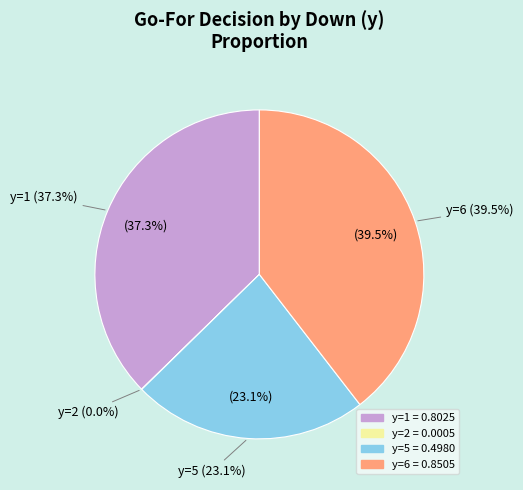

Is it true that y=5 is 23% of the pie?

True